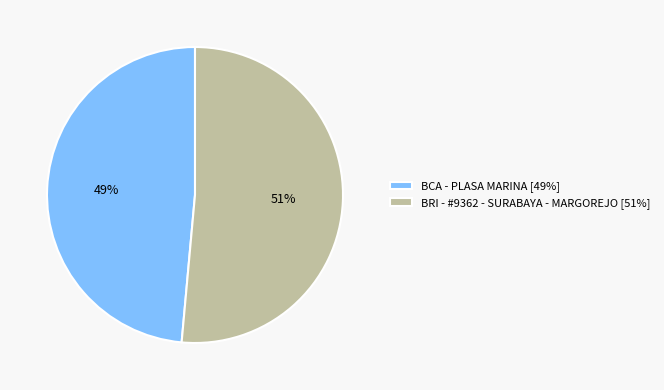

The BCA - PLASA MARINA slice represents 49% of the pie. True or false?

True